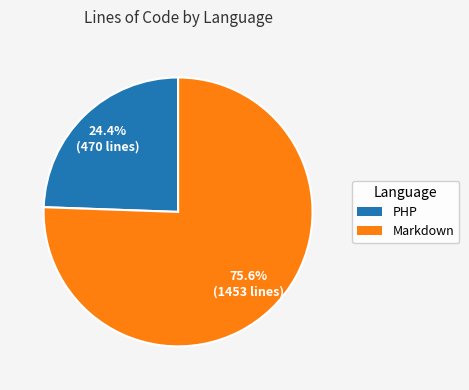

Approximately how many times larger is the value at Markdown compared to PHP?

3.1